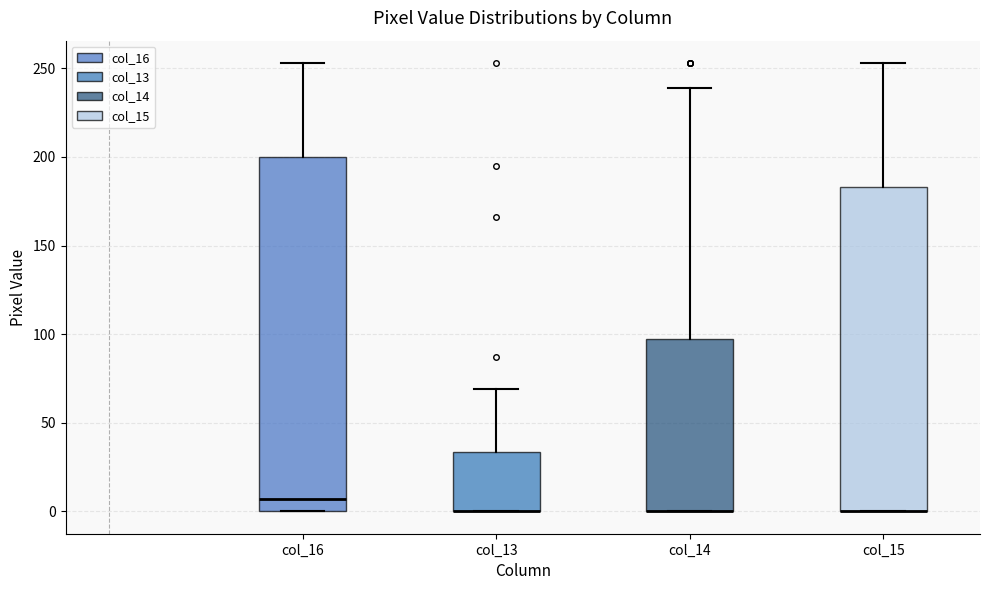

Comparing the boxes themselves (not the whiskers), which one is the tallest?

col_16